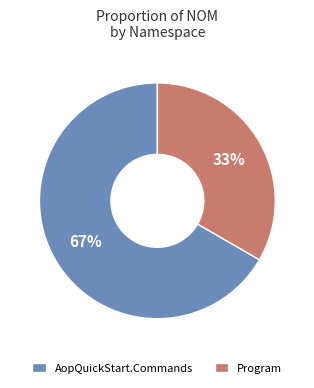

True or false: AopQuickStart.Commands accounts for 80% of the total.

False